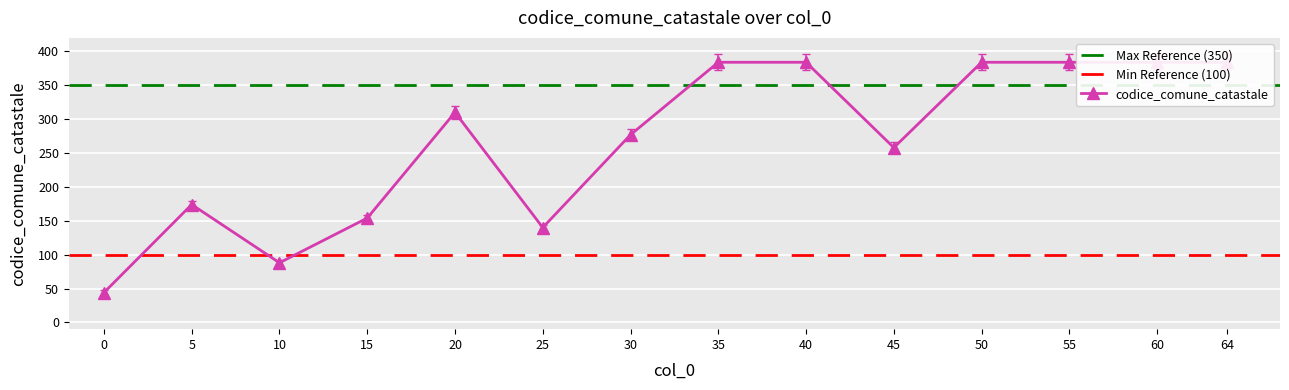

List the labels in order of value, largest first.

35, 40, 50, 55, 60, 64, 20, 30, 45, 5, 15, 25, 10, 0